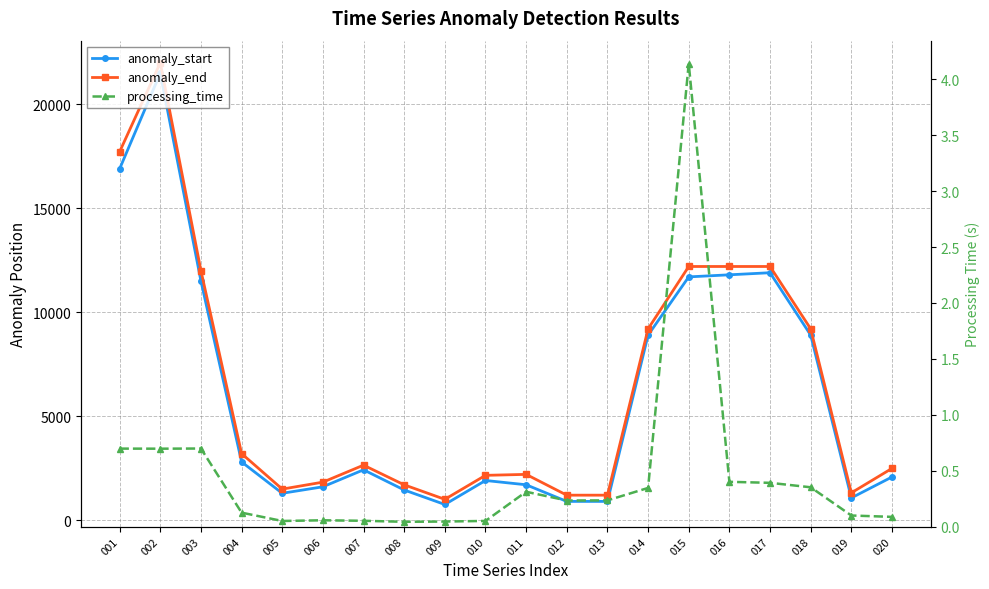

True or false: processing_time and anomaly_end cross at least once.

False